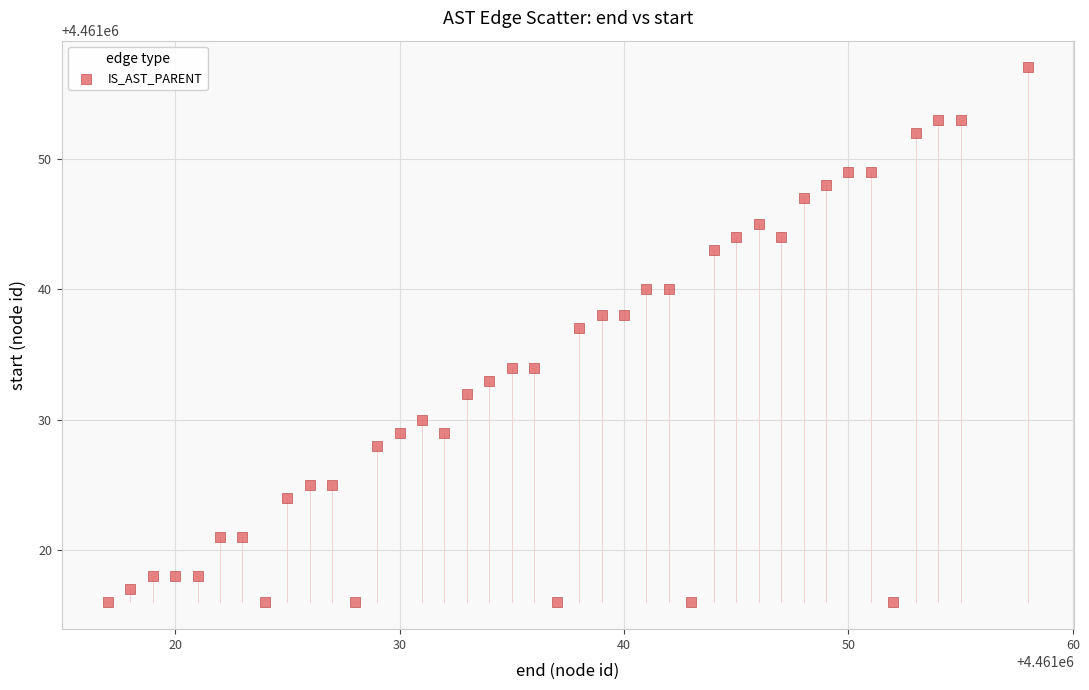

What is the range of X values (max minus min)?

41